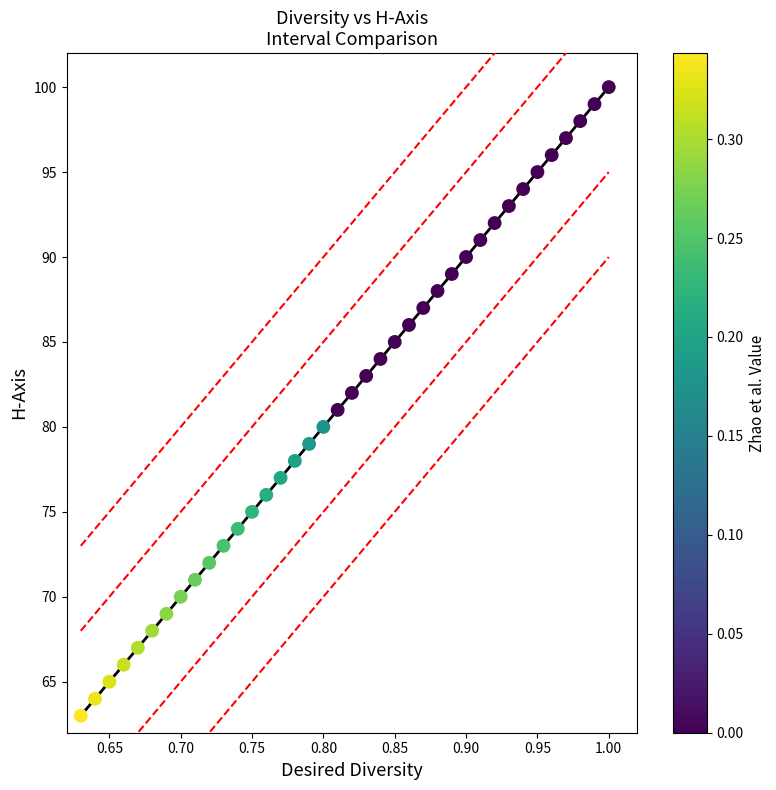

How many points are shown in the scatter plot?

38